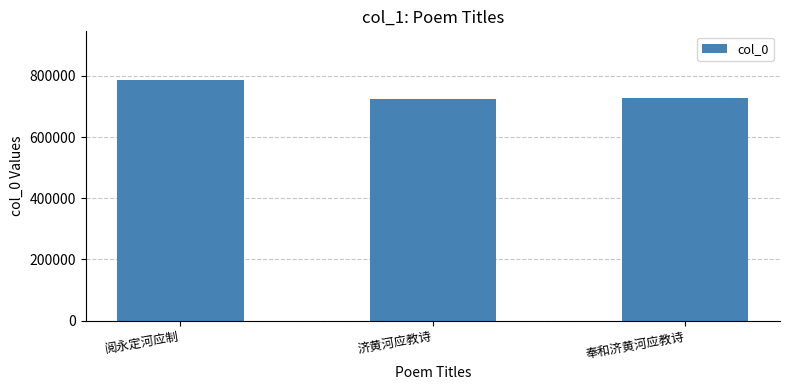

Where is the data nearest to the value 756727?

奉和济黄河应教诗